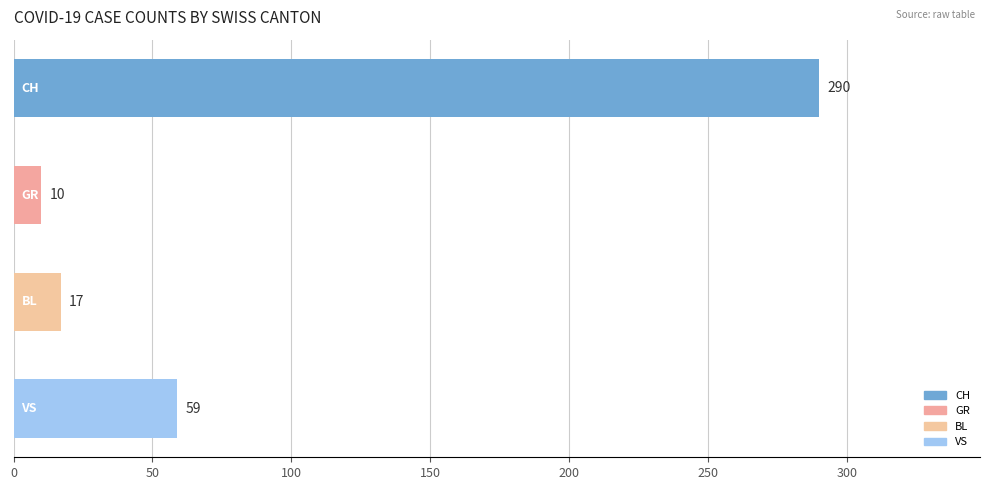

What is the difference between the maximum and minimum values?

280